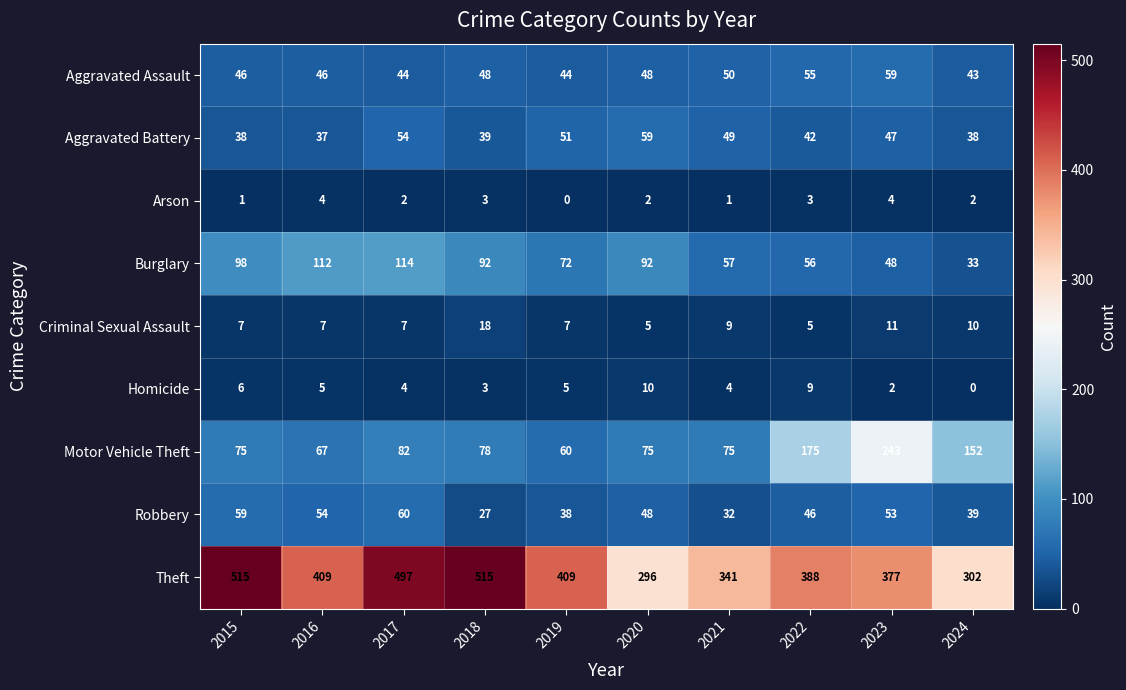

The Aggravated Assault series shows 17 at 2023. True or false?

False